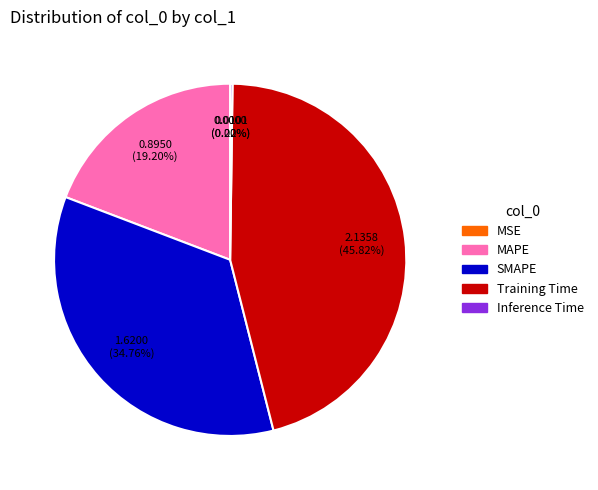

Which slice is the largest?

Training Time